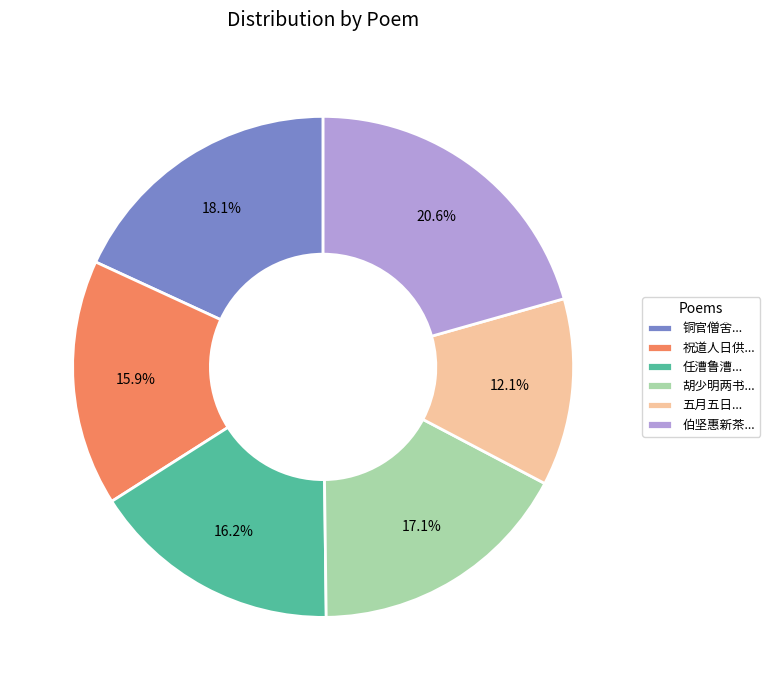

Does 任漕鲁漕... represent more than half of the total?

No